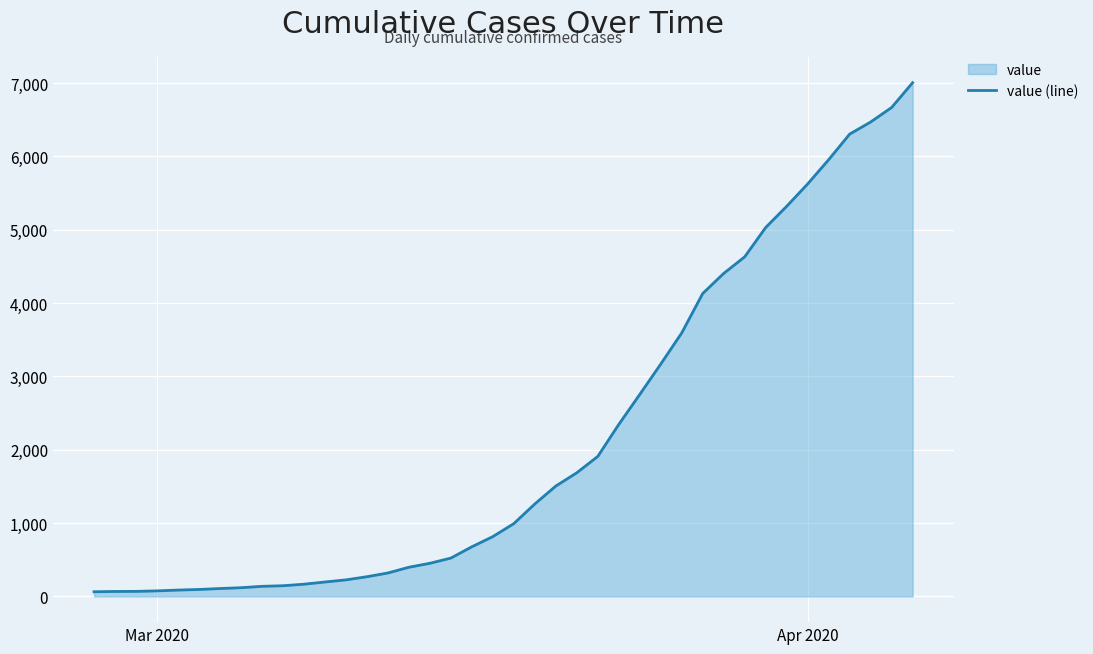

What is the greatest value displayed?

7004